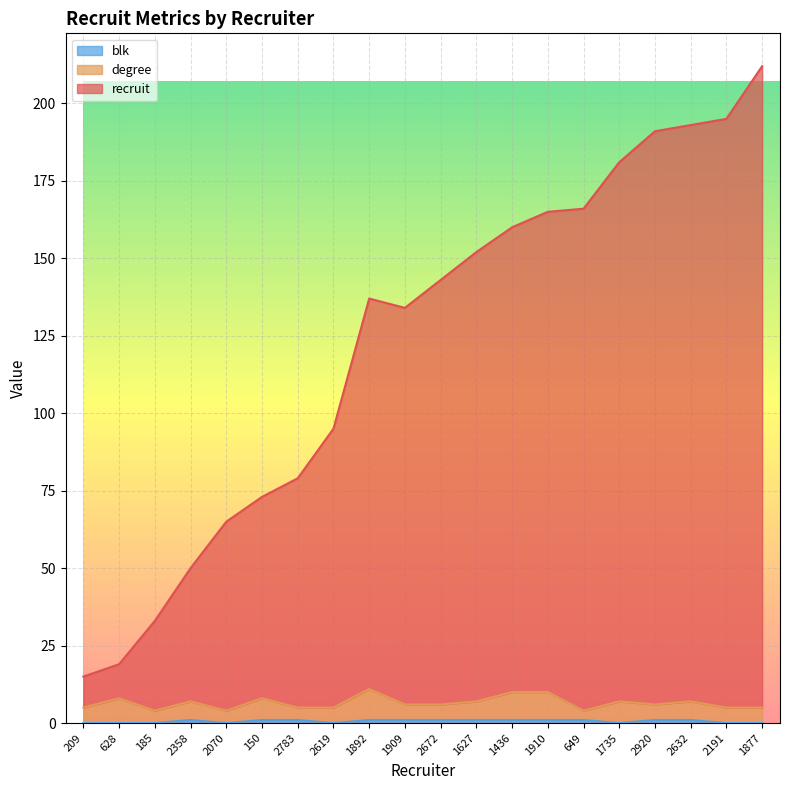

True or false: recruit and blk cross at least once.

False